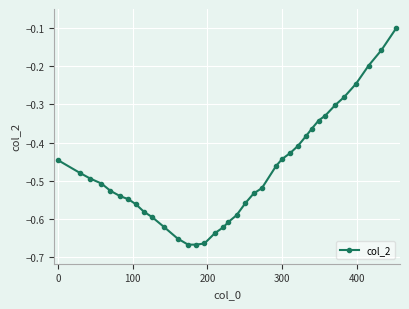

What is the sum of all values?

-17.1